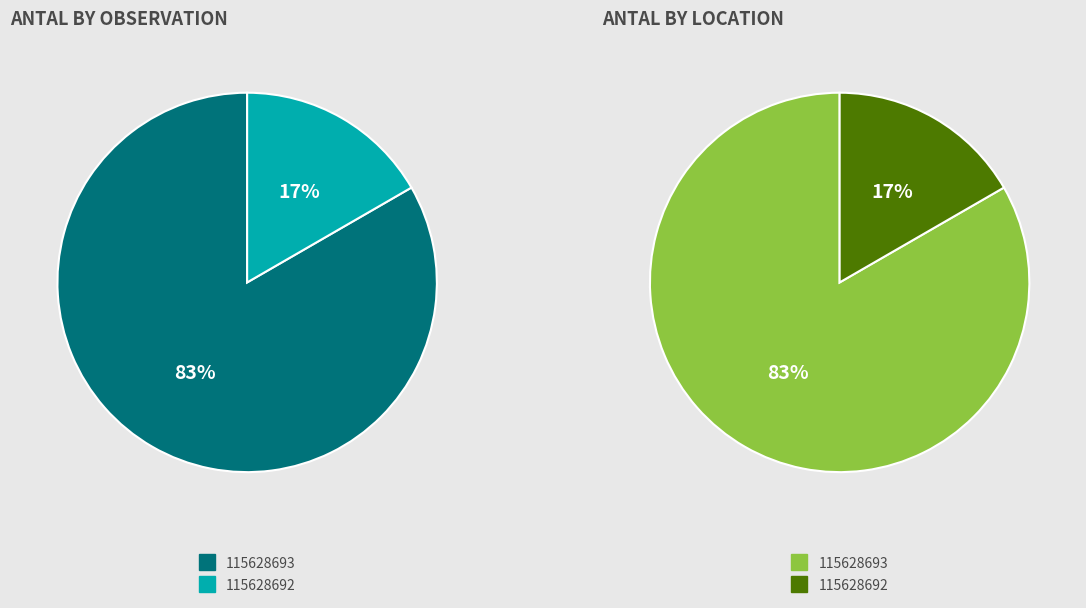

To the nearest percent, what is the average slice percentage?

50%